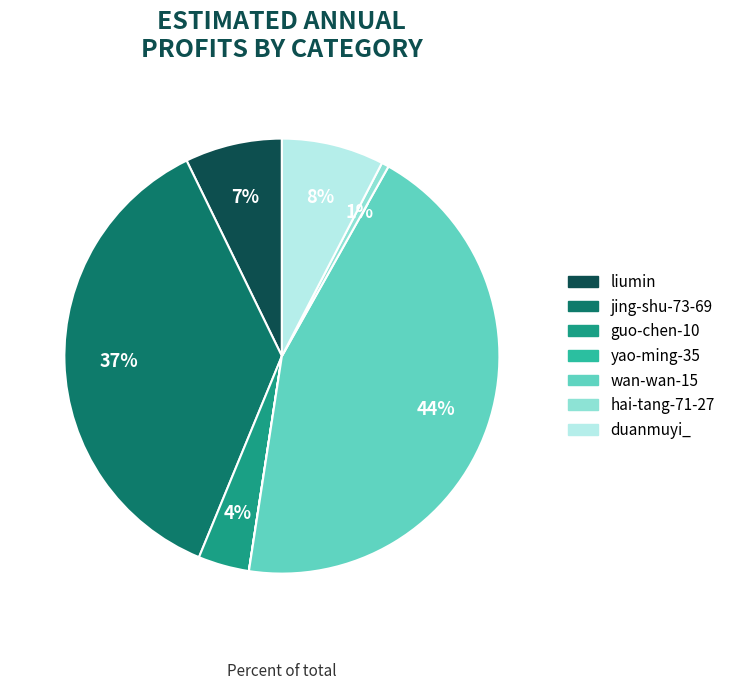

Do wan-wan-15 and guo-chen-10 together represent more than half of the pie?

No